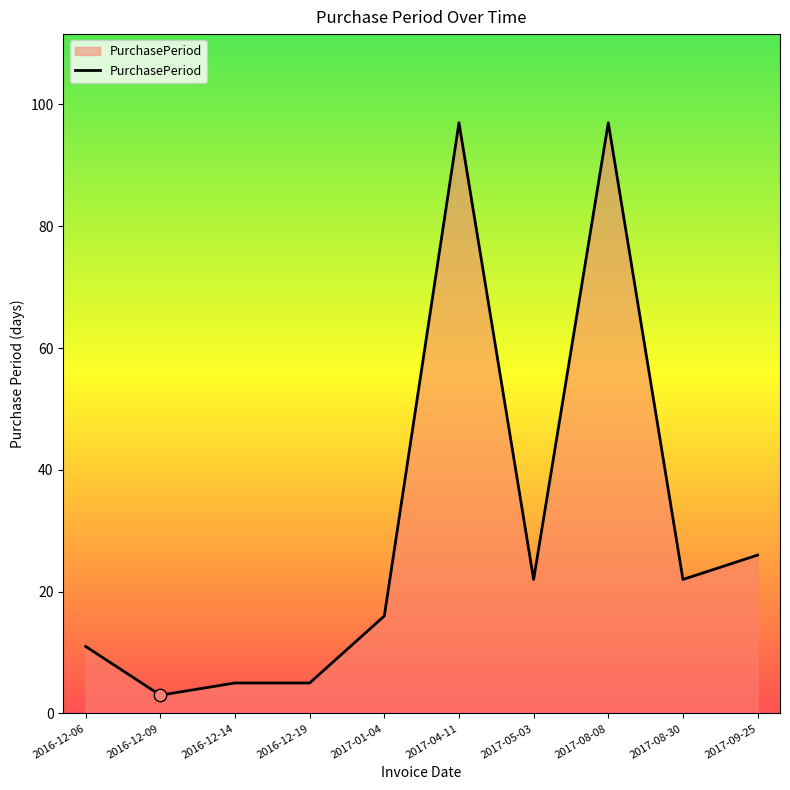

What is the change in value from 2016-12-14 to 2017-08-08?

+92